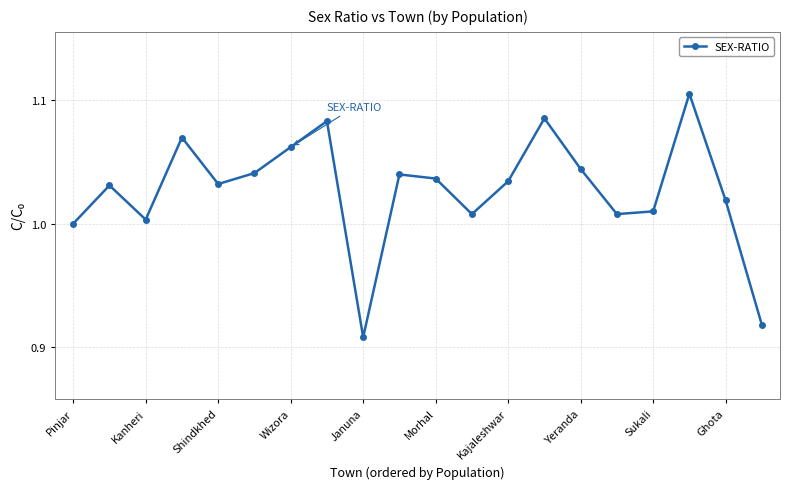

What is the sum of all values?

20.5